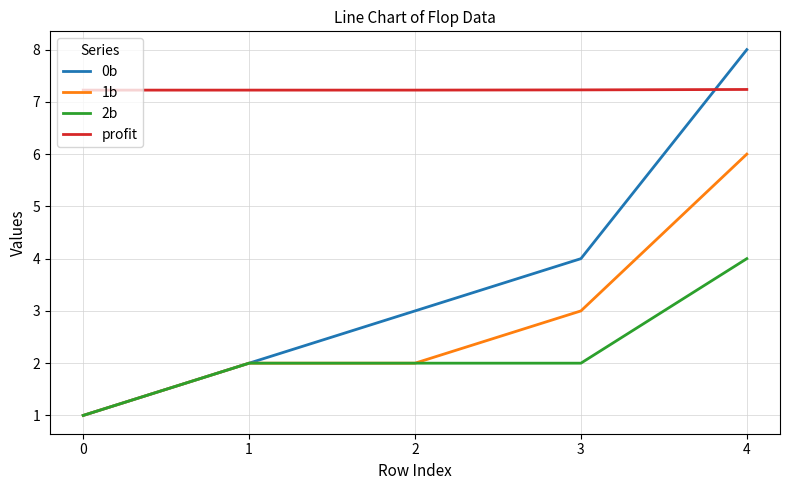

What is the greatest value displayed?

8.0